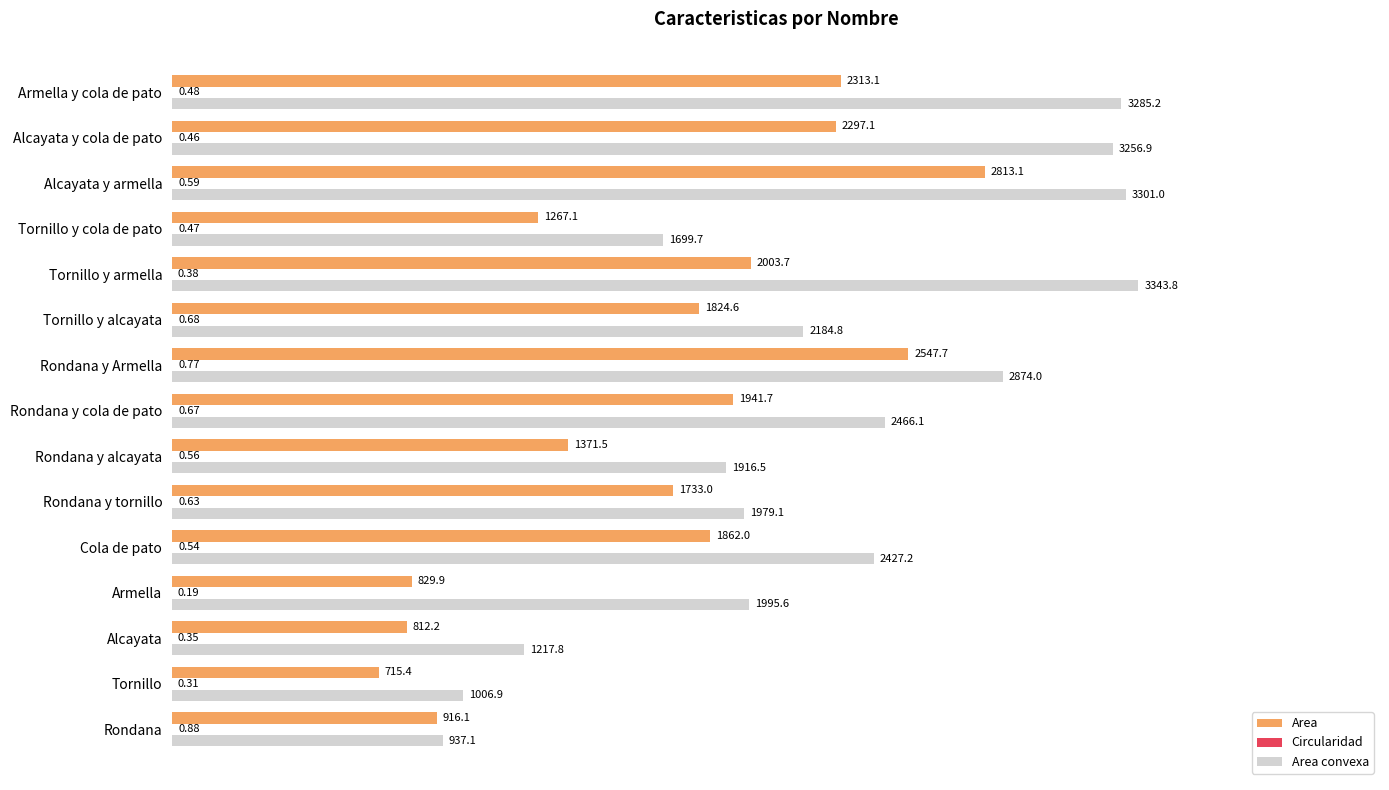

Is the value of Area at Tornillo greater than the value of Area convexa at Rondana y alcayata?

No